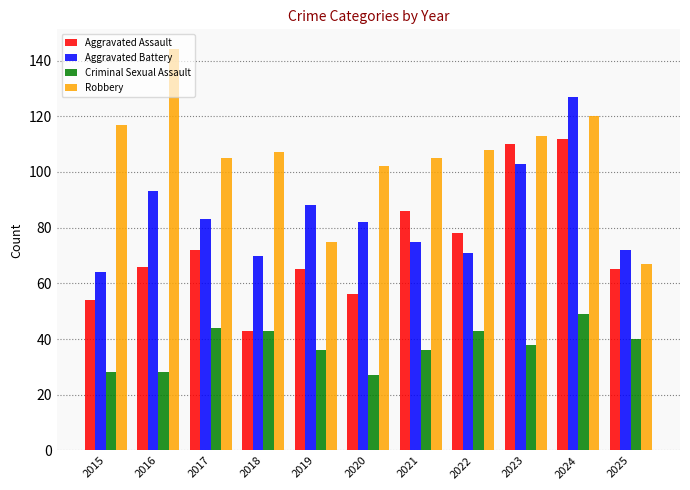

Reading left to right, transcribe all the data shown in this chart.

Aggravated Assault: 2015=54	2016=66	2017=72	2018=43	2019=65	2020=56	2021=86	2022=78	2023=110	2024=112	2025=65
Aggravated Battery: 2015=64	2016=93	2017=83	2018=70	2019=88	2020=82	2021=75	2022=71	2023=103	2024=127	2025=72
Criminal Sexual Assault: 2015=28	2016=28	2017=44	2018=43	2019=36	2020=27	2021=36	2022=43	2023=38	2024=49	2025=40
Robbery: 2015=117	2016=144	2017=105	2018=107	2019=75	2020=102	2021=105	2022=108	2023=113	2024=120	2025=67